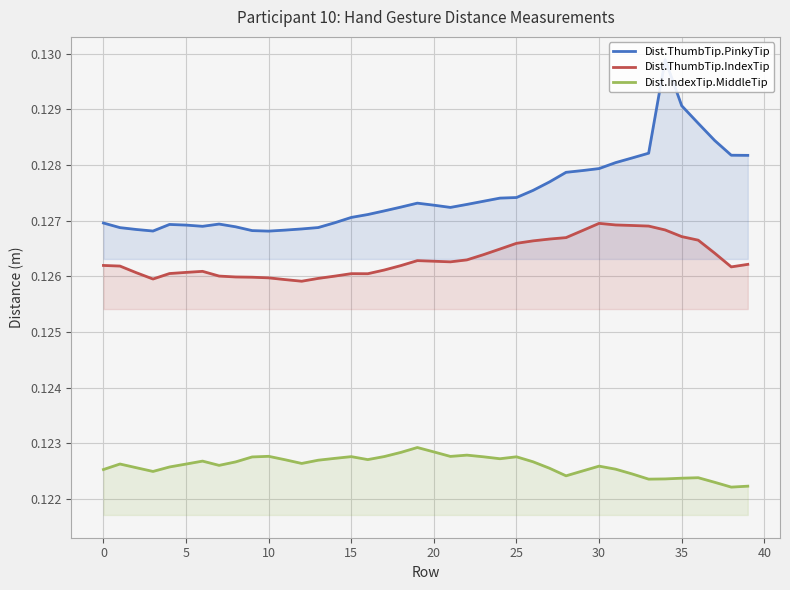

At how many categories does at least one series exceed 0?

40